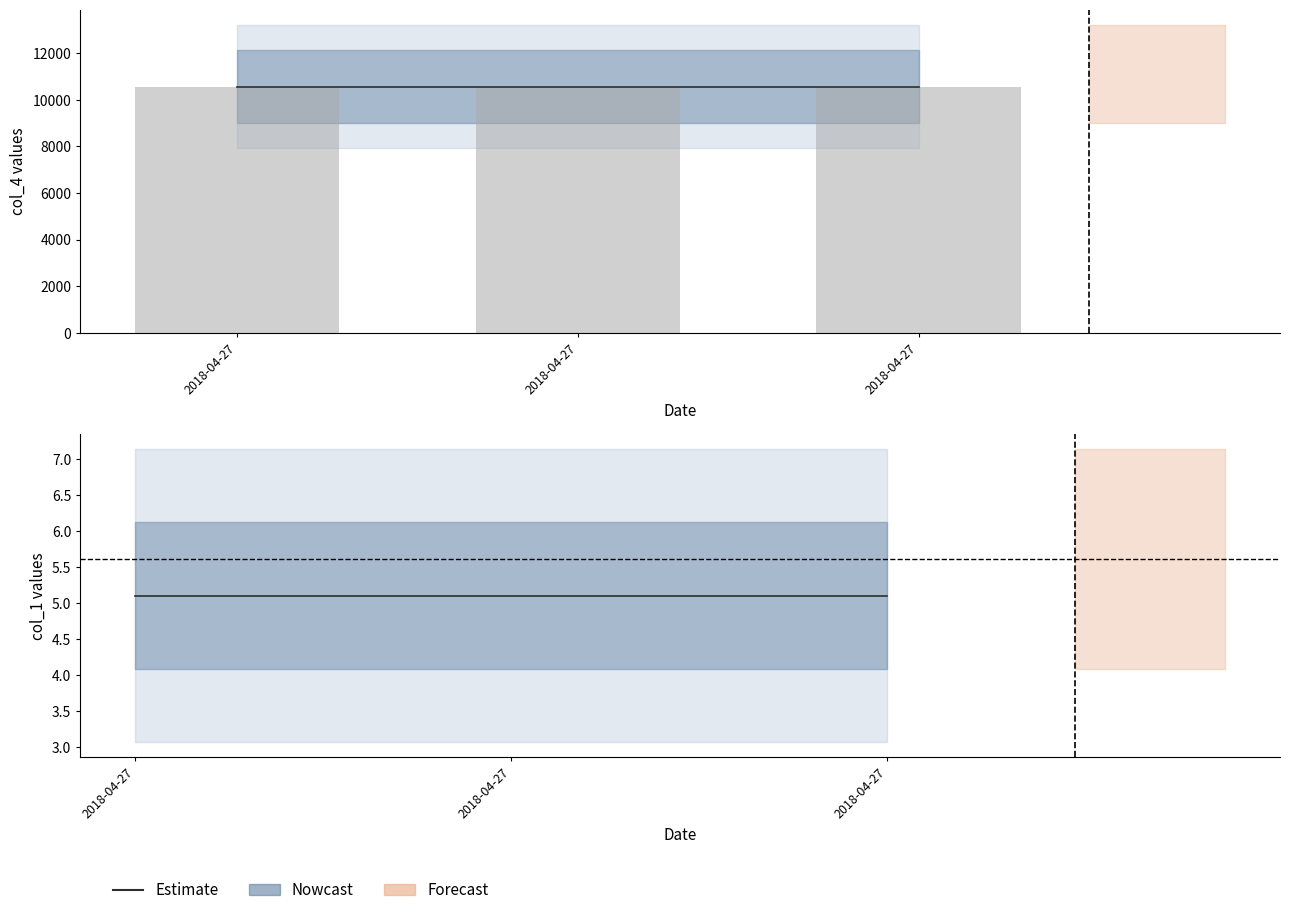

Reading left to right, what are all the values shown in this chart?

col_1: 2018-04-27=5.1	2018-04-27=5.1	2018-04-27=5.1
col_4: 2018-04-27=10567.9	2018-04-27=10567.9	2018-04-27=10567.9